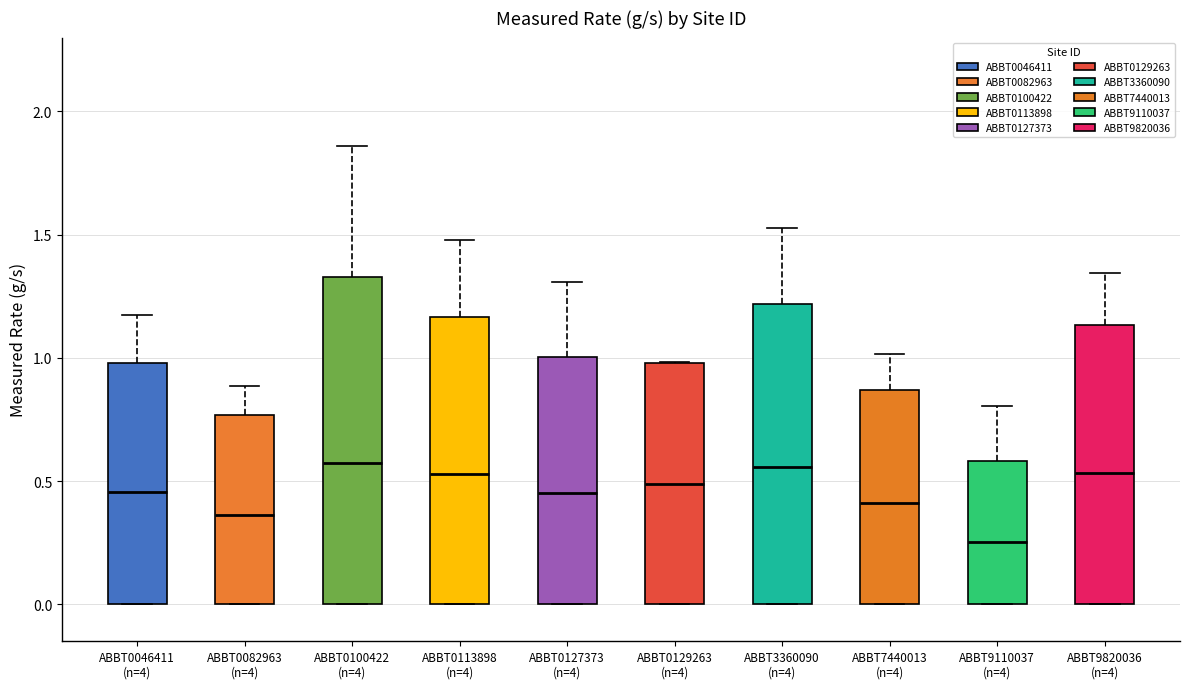

Which box has the lowest median line?

ABBT9110037 (n=4)